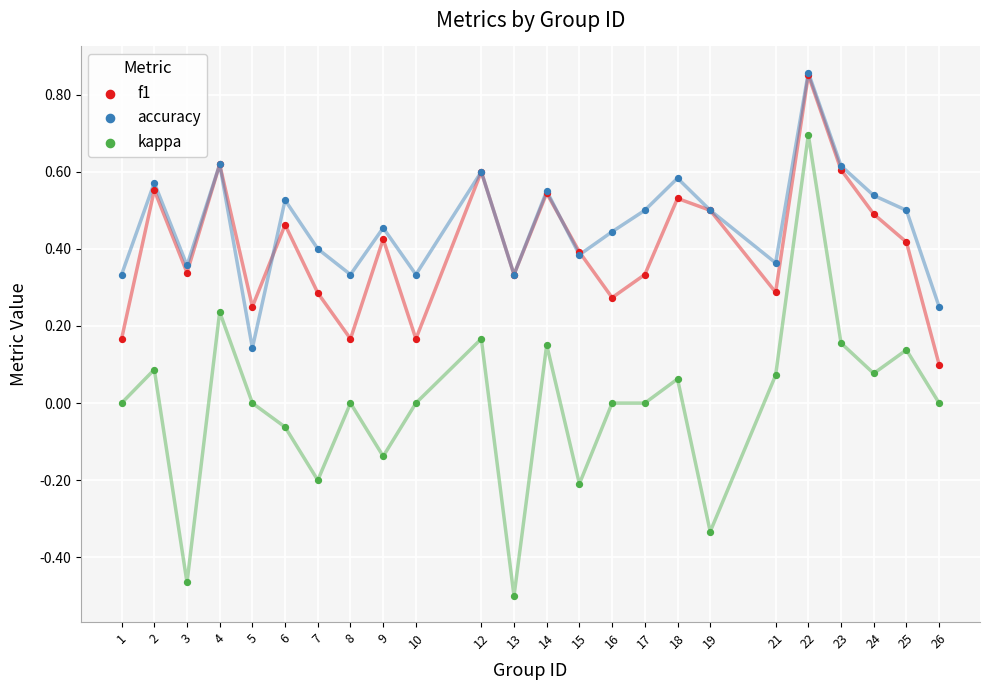

What are all the series names shown in the legend?

f1, accuracy, kappa